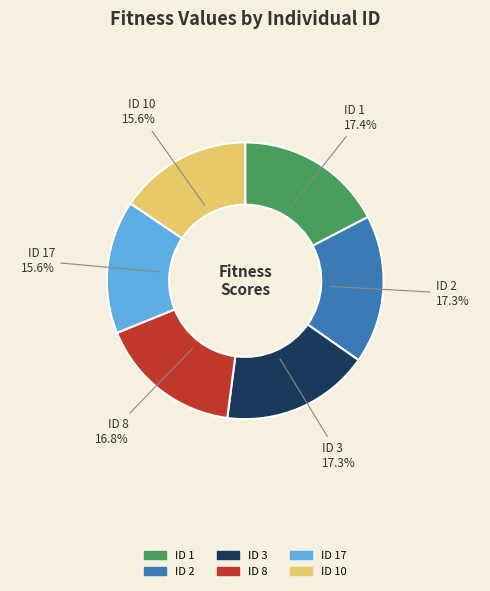

Approximately how many times larger is the value at ID 17 compared to ID 3?

0.9